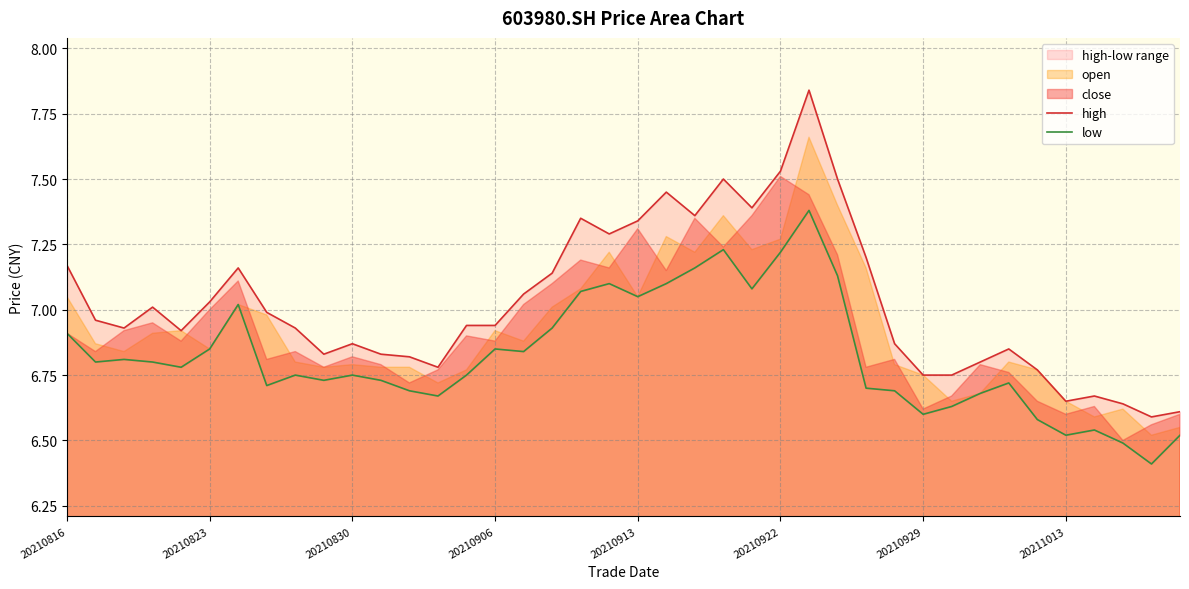

True or false: low has a value of 11.1 at 20210929.

False